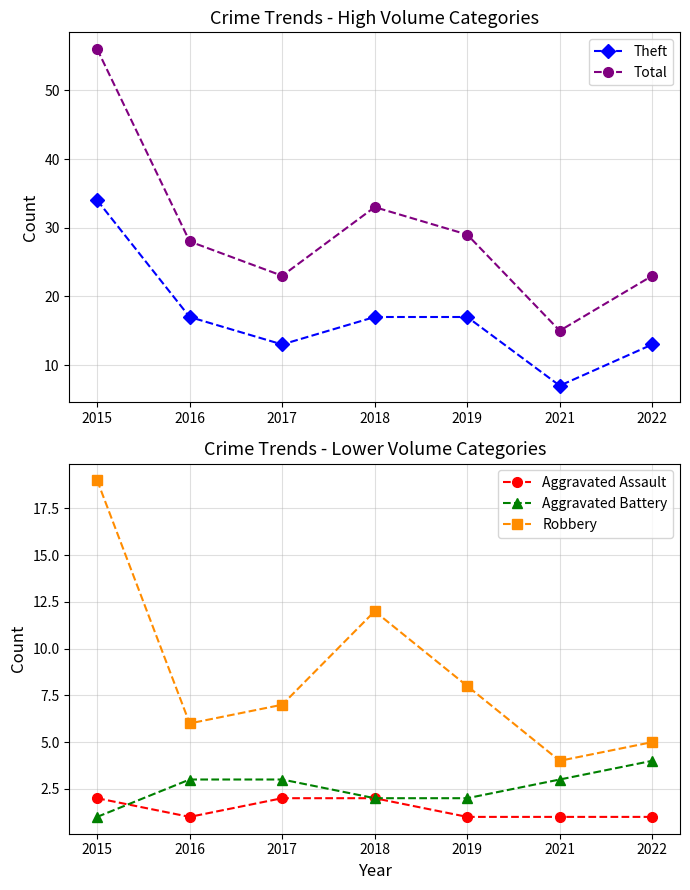

Where is Aggravated Assault nearest to the value 1?

2016